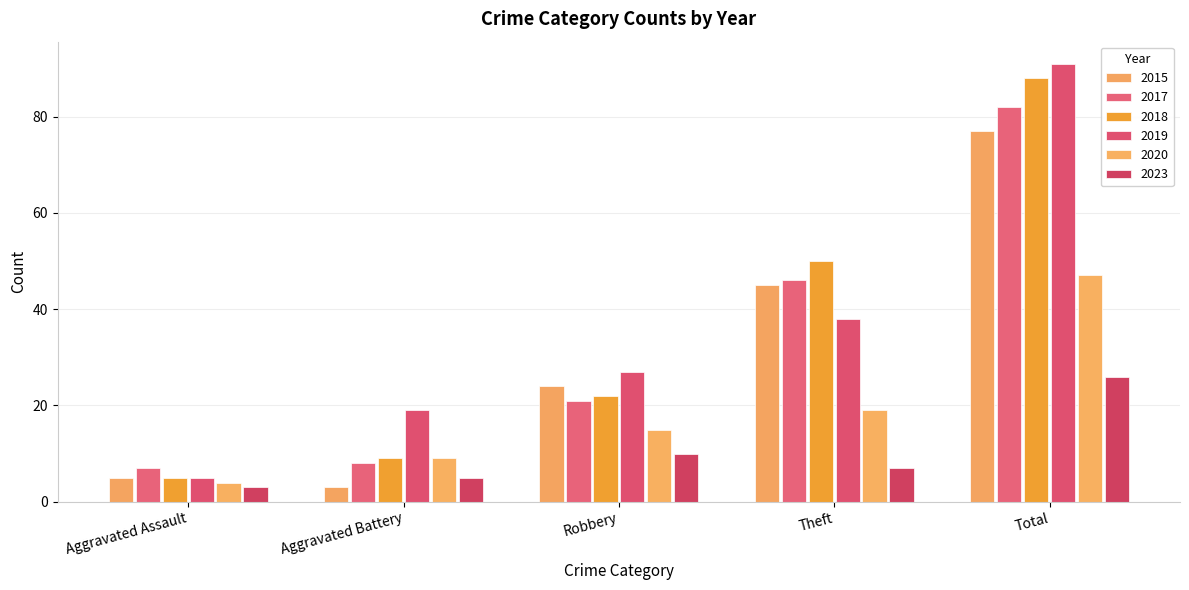

How many values in the 2020 series are below 15?

2